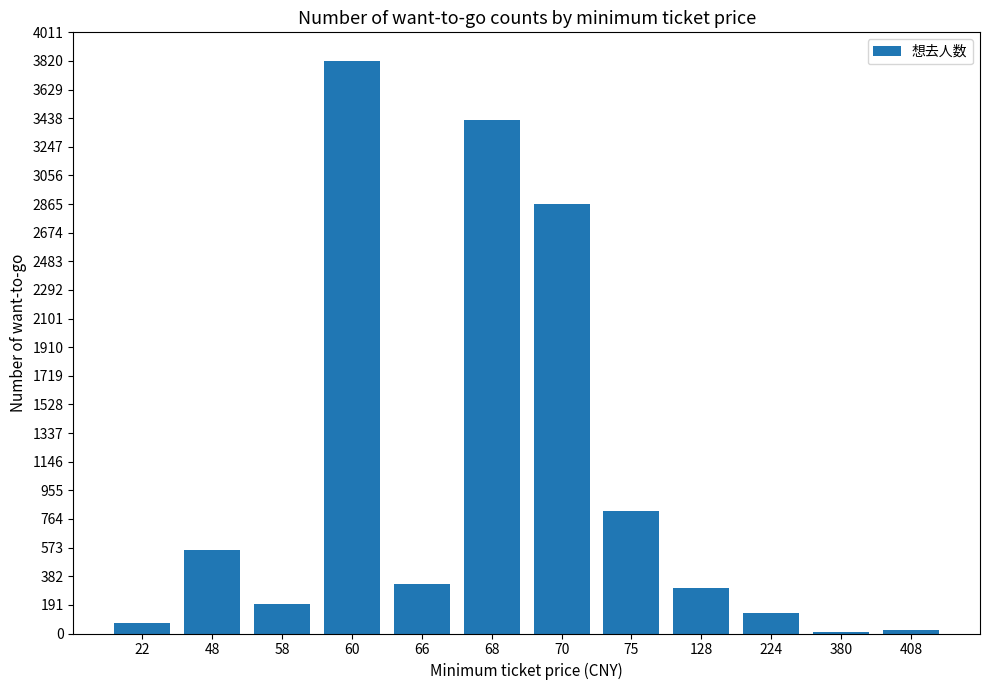

What is the sum of all values?

12563